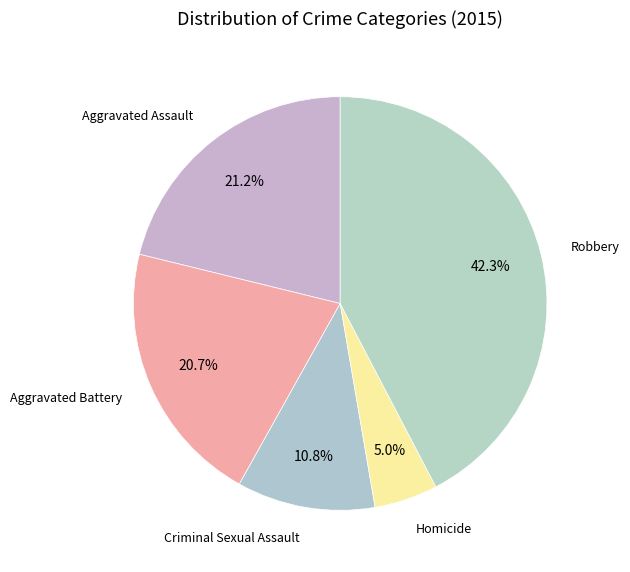

What percentage is the Robbery slice, to the nearest percent?

42%